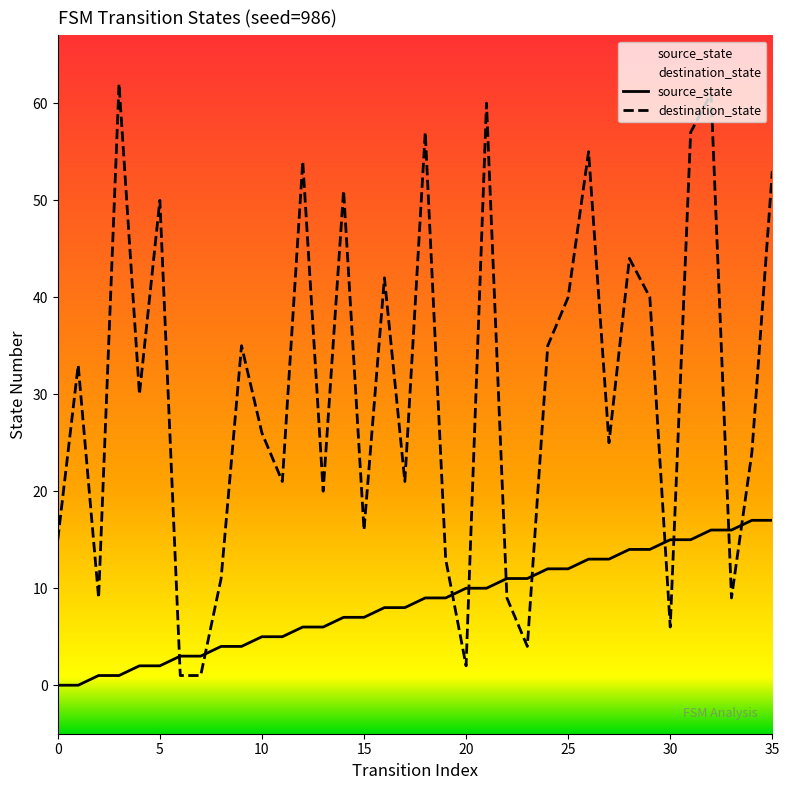

Is it true that source_state equals 7 at 21?

False